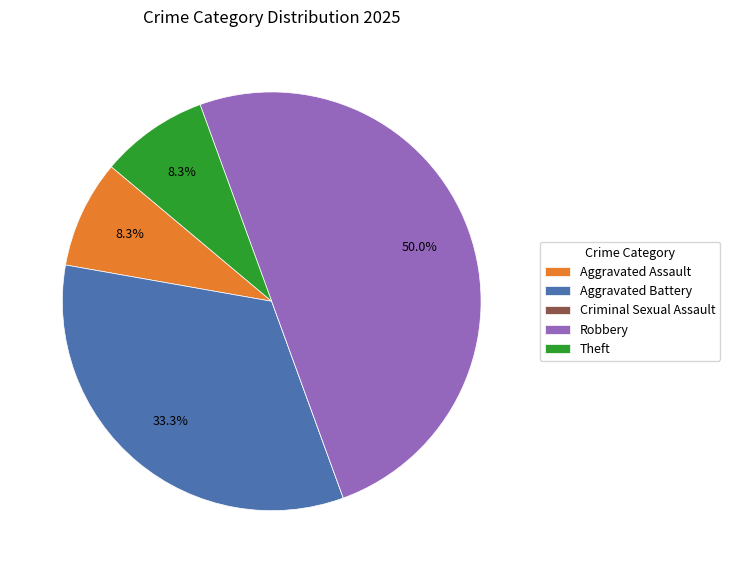

To the nearest percent, what is the combined percentage of Robbery and Aggravated Assault?

58%